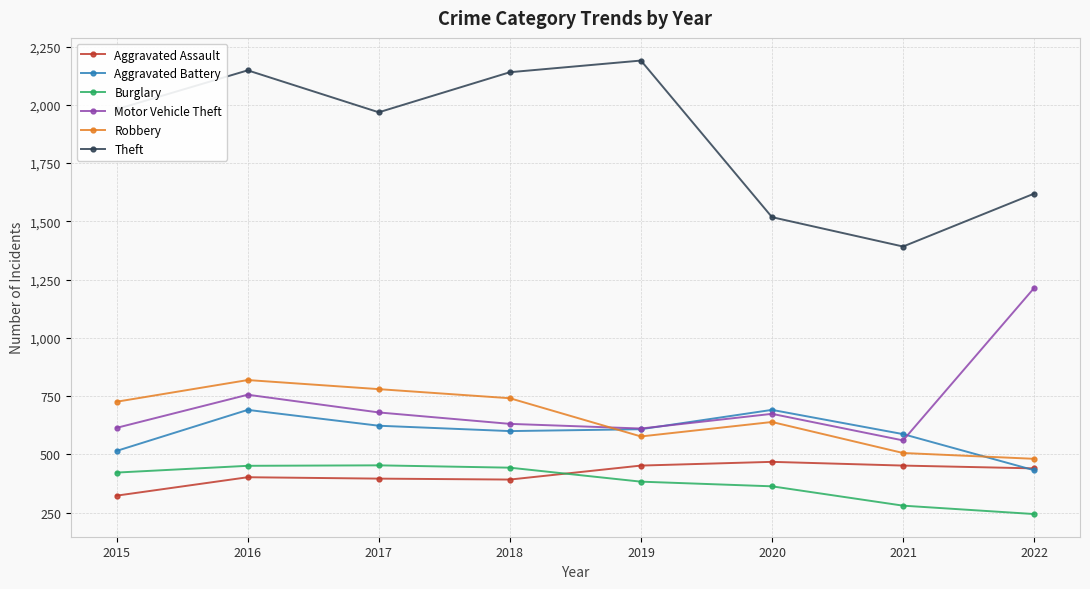

Which series has the largest total across all categories?

Theft